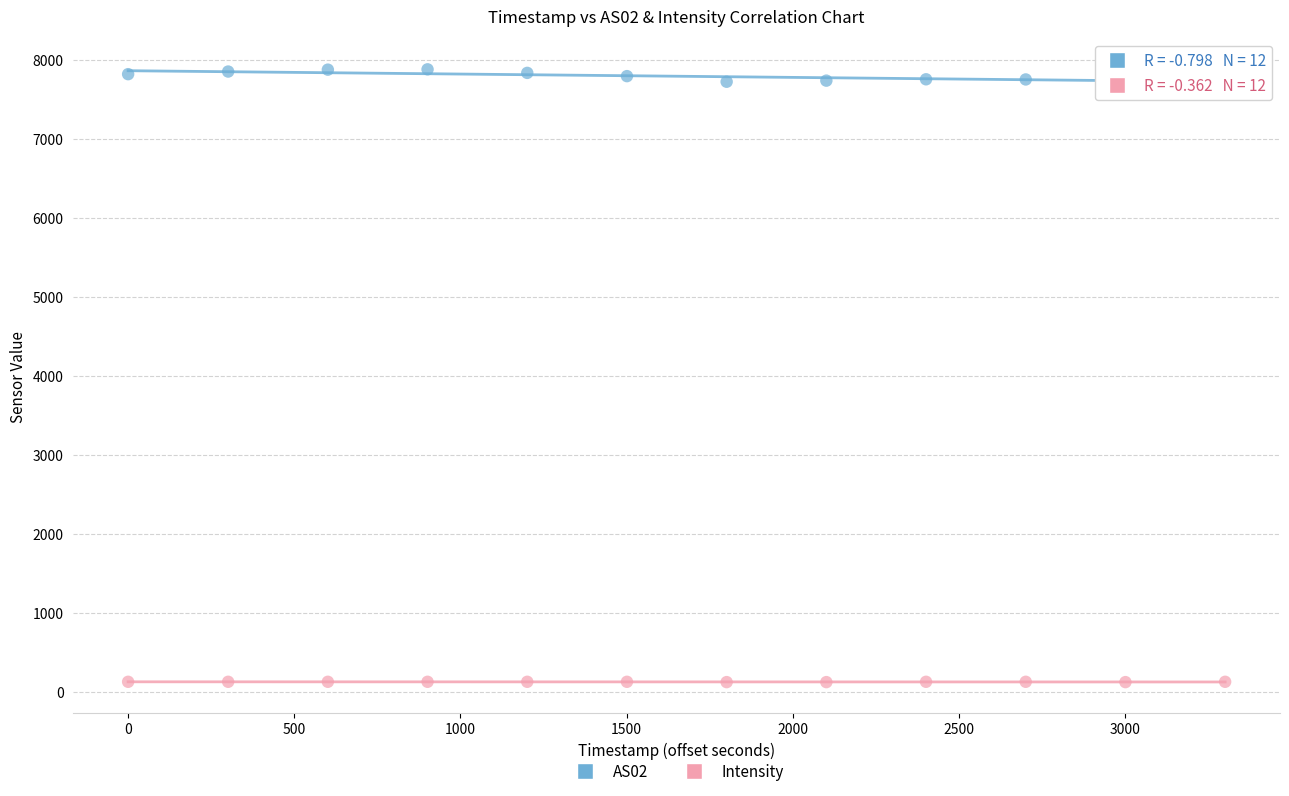

What is the X range (max minus min) for the scatter plot?

3301.0